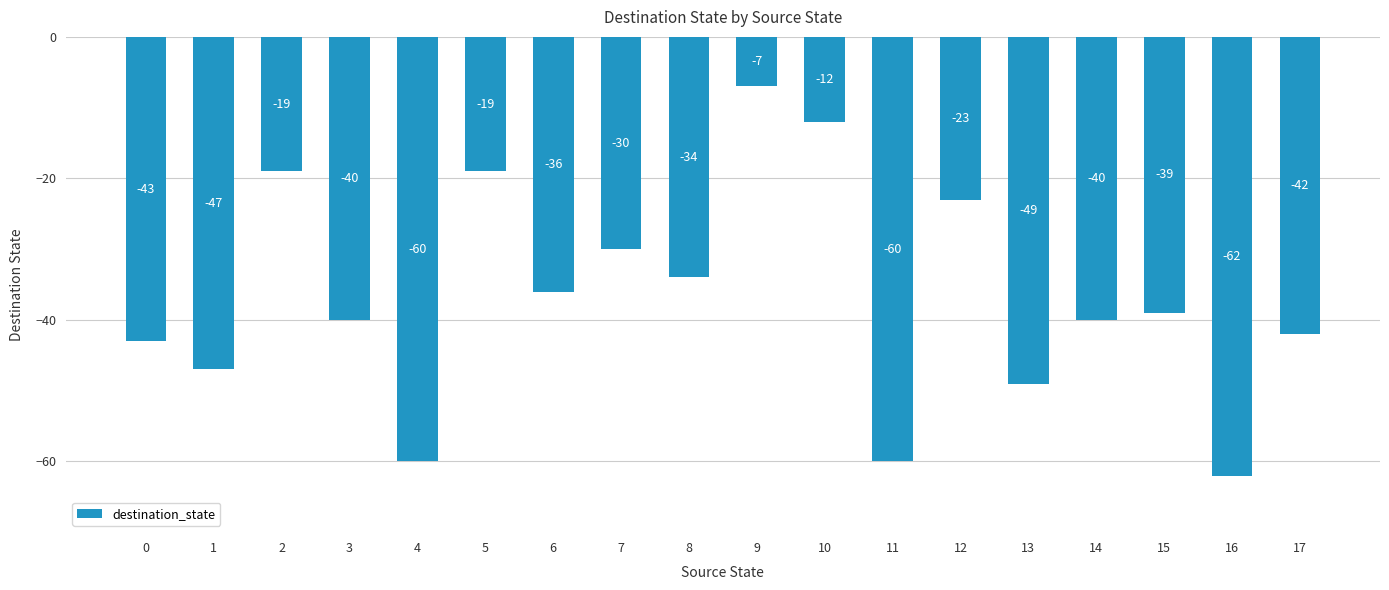

Reading left to right, list all the values displayed in this chart.

-43	-47	-19	-40	-60	-19	-36	-30	-34	-7	-12	-60	-23	-49	-40	-39	-62	-42